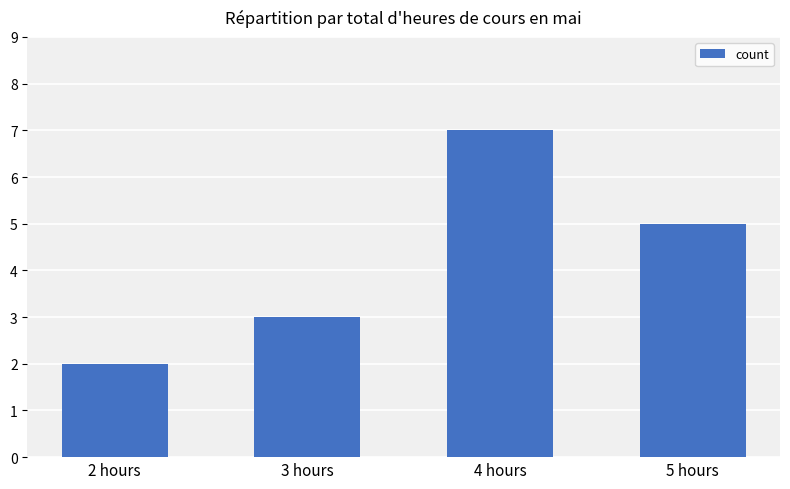

Which category has the highest value across all series?

4 hours